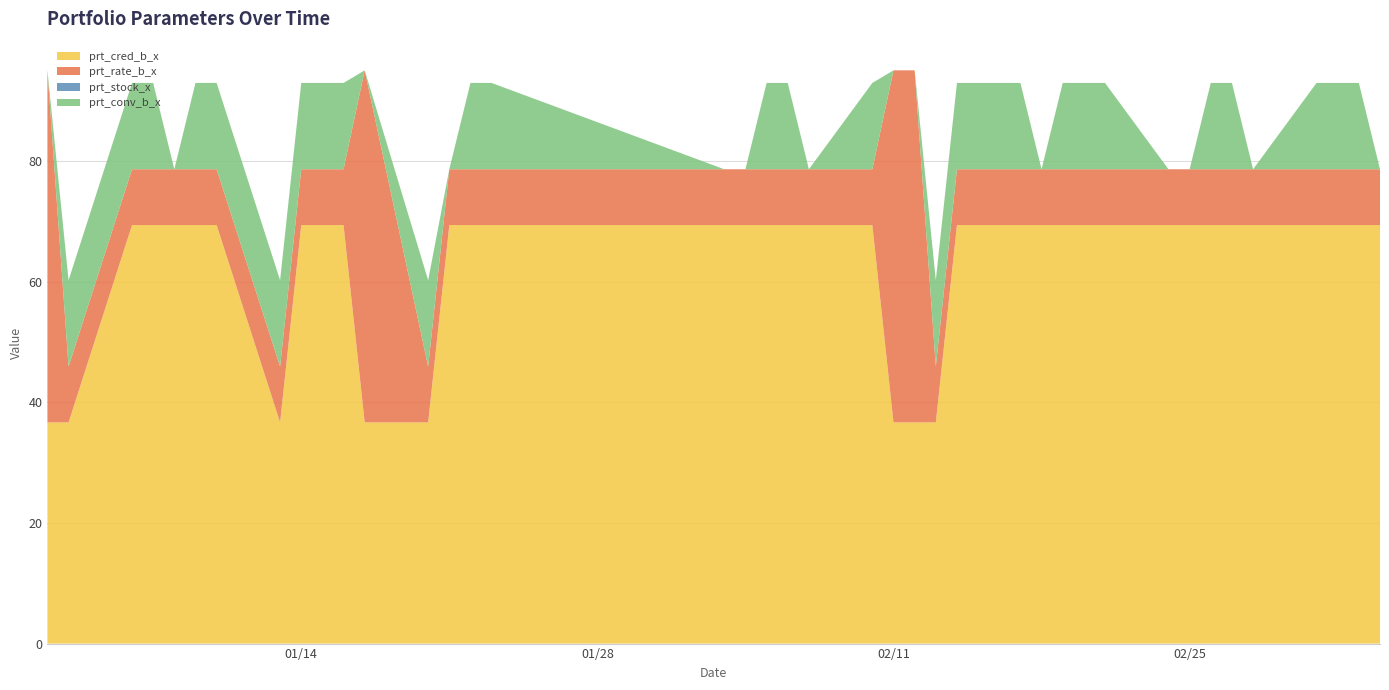

Reading left to right, list all the values displayed in this chart.

prt_cred_b_x: 36.7	36.7	69.4	69.4	69.4	69.4	69.4	36.7	69.4	69.4	69.4	36.7	36.7	69.4	69.4	69.4	69.4	69.4	69.4	69.4	69.4	69.4	36.7	36.7	36.7	69.4	69.4	69.4	69.4	69.4	69.4	69.4	69.4	69.4	69.4	69.4	69.4	69.4	69.4	69.4
prt_rate_b_x: 58.4	9.2	9.2	9.2	9.2	9.2	9.2	9.2	9.2	9.2	9.2	58.4	9.2	9.2	9.2	9.2	9.2	9.2	9.2	9.2	9.2	9.2	58.4	58.4	9.2	9.2	9.2	9.2	9.2	9.2	9.2	9.2	9.2	9.2	9.2	9.2	9.2	9.2	9.2	9.2
prt_stock_x: 0.0	0.0	0.0	0.0	0.0	0.0	0.0	0.0	0.0	0.0	0.0	0.0	0.0	0.0	0.0	0.0	0.0	0.0	0.0	0.0	0.0	0.0	0.0	0.0	0.0	0.0	0.0	0.0	0.0	0.0	0.0	0.0	0.0	0.0	0.0	0.0	0.0	0.0	0.0	0.0
prt_conv_b_x: 0.0	14.3	14.3	14.3	0.0	14.3	14.3	14.3	14.3	14.3	14.3	0.0	14.3	0.0	14.3	14.3	0.0	0.0	14.3	14.3	0.0	14.3	0.0	0.0	14.3	14.3	14.3	0.0	14.3	14.3	14.3	0.0	0.0	14.3	14.3	0.0	14.3	14.3	14.3	0.0